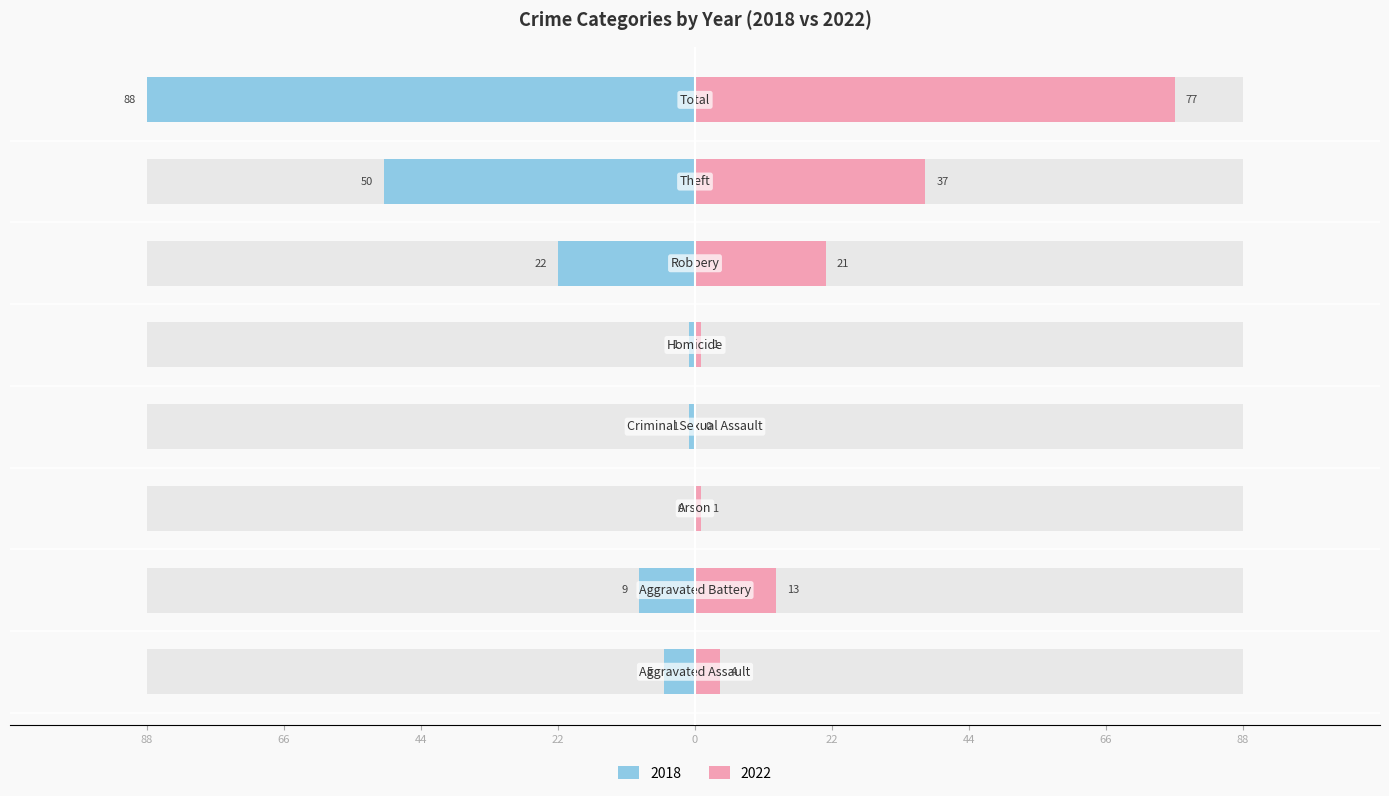

How many distinct data groups are displayed?

2